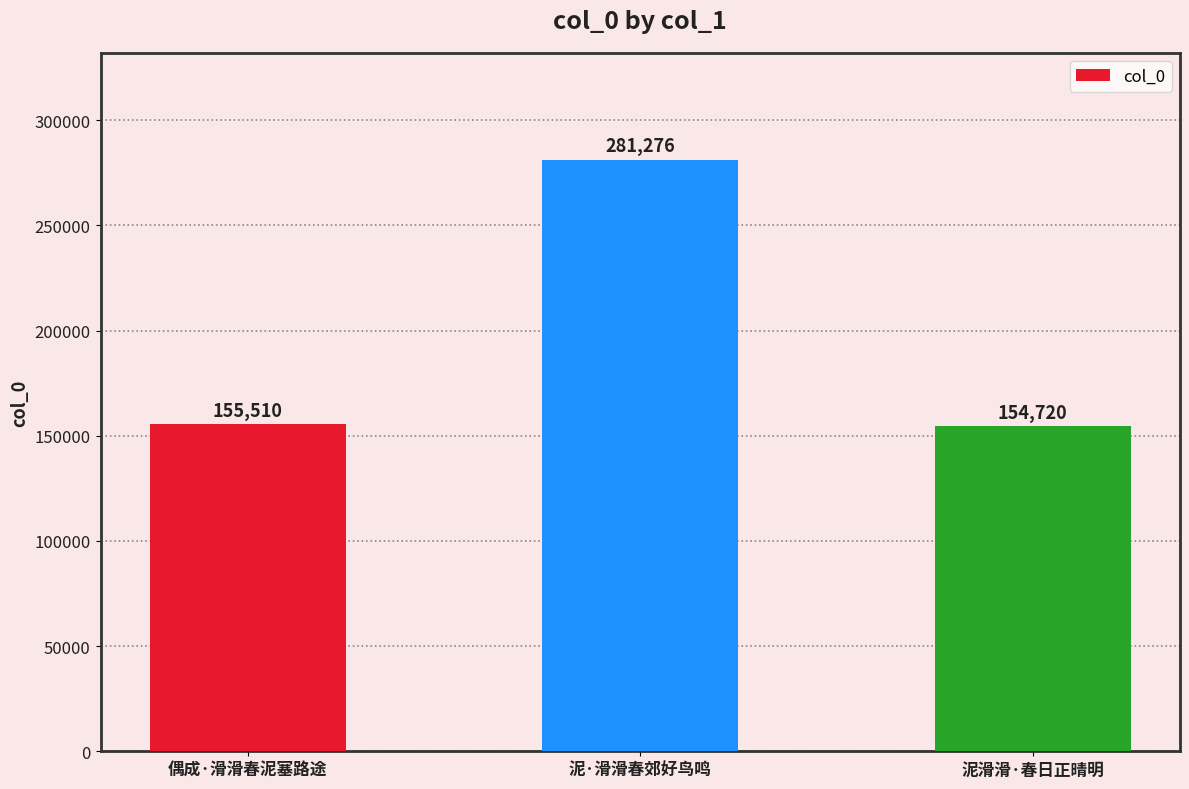

Reading left to right, transcribe all the data shown in this chart.

偶成·滑滑春泥塞路途=155510	泥·滑滑春郊好鸟鸣=281276	泥滑滑·春日正晴明=154720